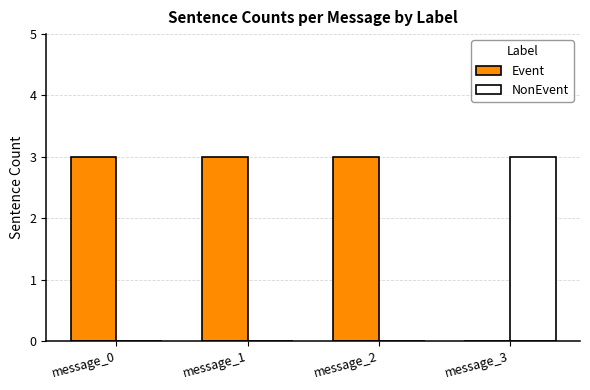

The value of Event at message_2 is 1. True or false?

False